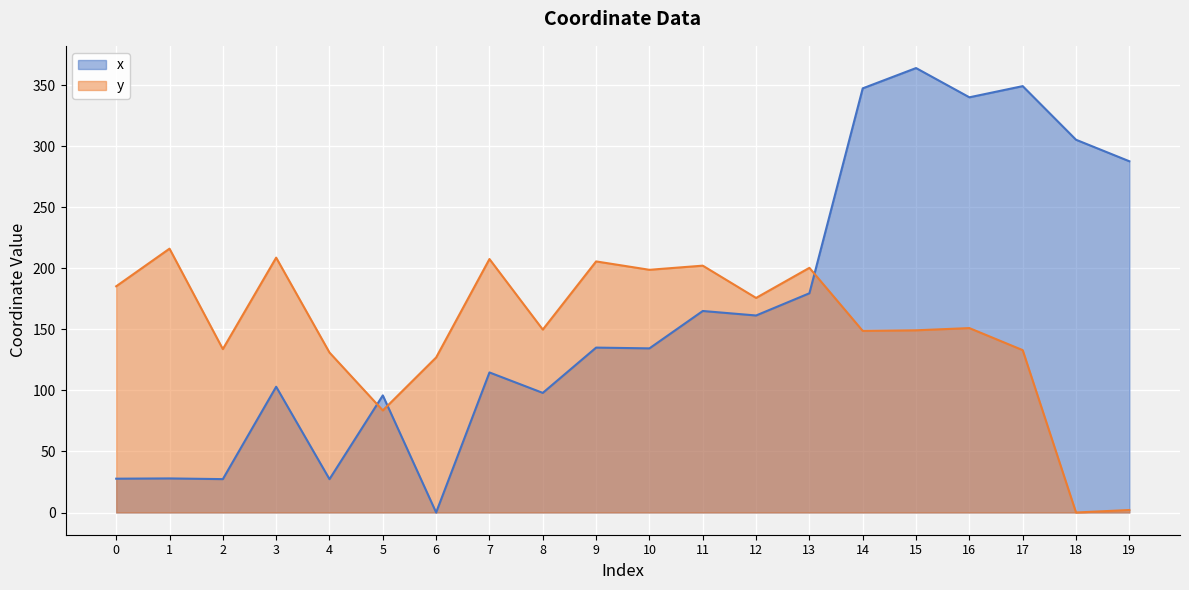

The value of x at 15 is 364.1. True or false?

True